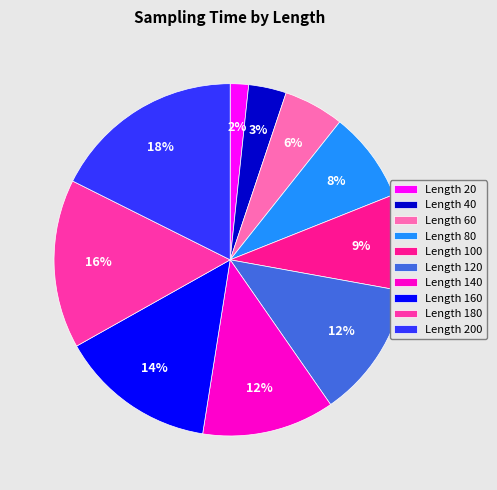

How many segments does this pie chart have?

10